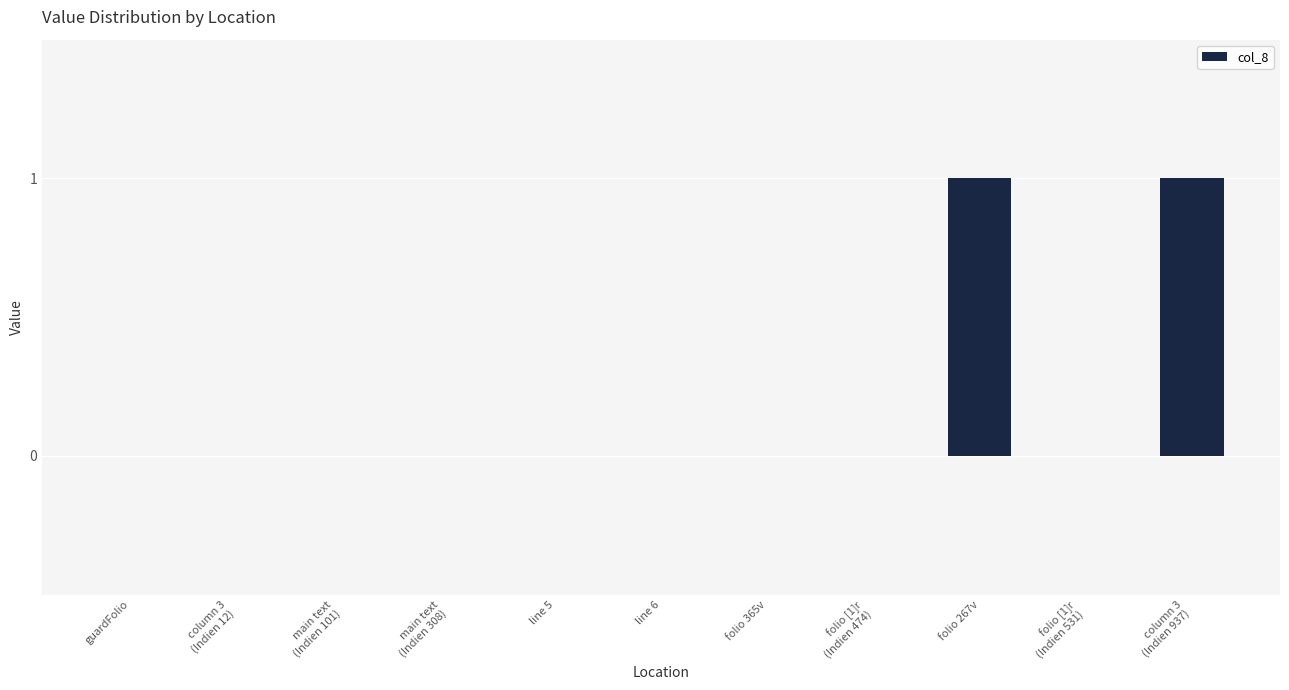

The chart shows a value of 1 at folio 267v. True or false?

True